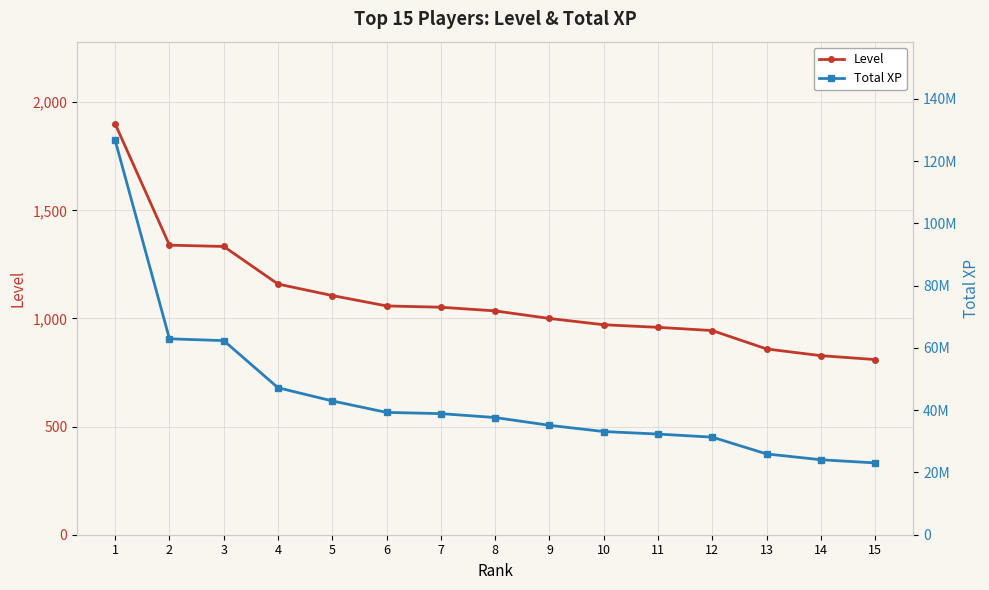

What is the total value across all series at 7?

38887042